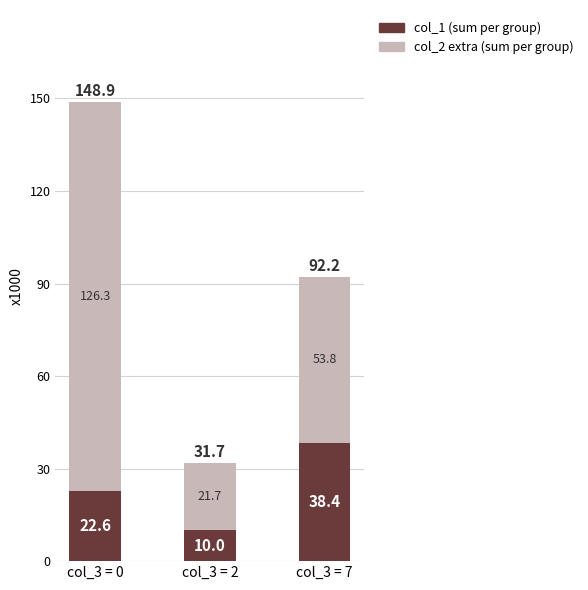

The value of col_1 (sum per group) at col_3 = 7 is 38.4. True or false?

True